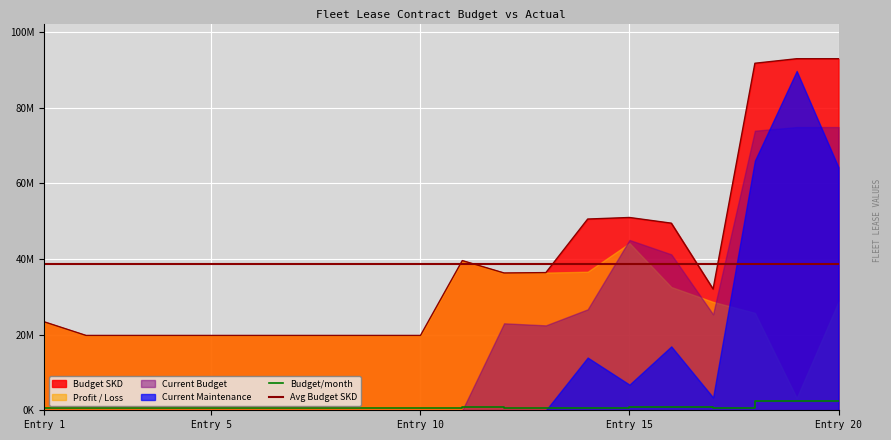

Which series changed the most between 9 and 11?

Budget SKD